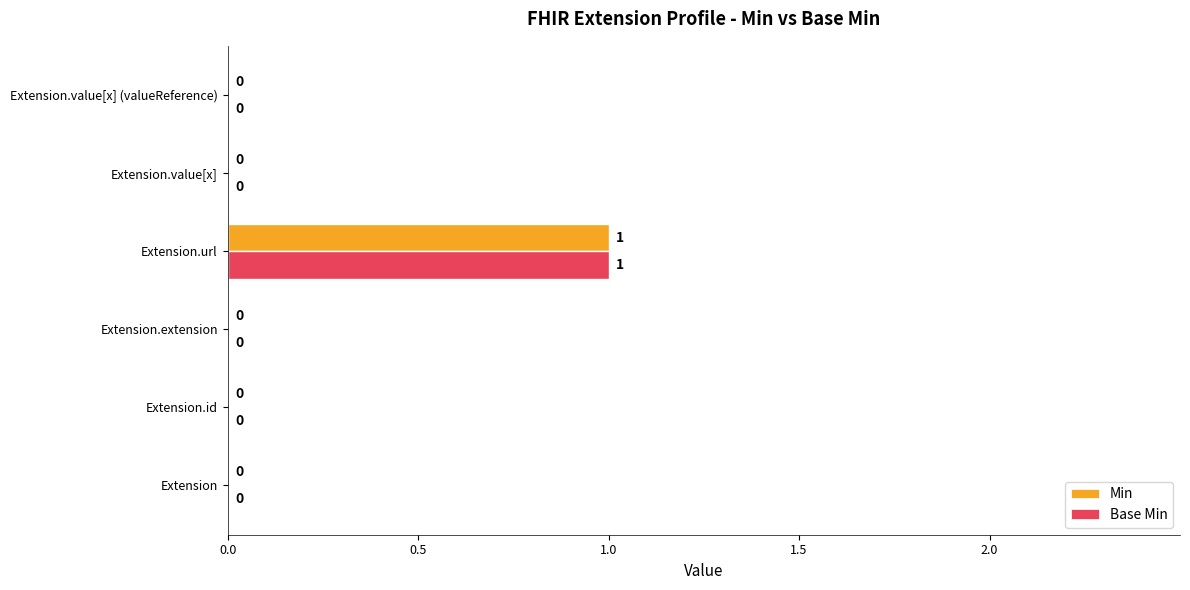

What are all the series names shown in the legend?

Min, Base Min